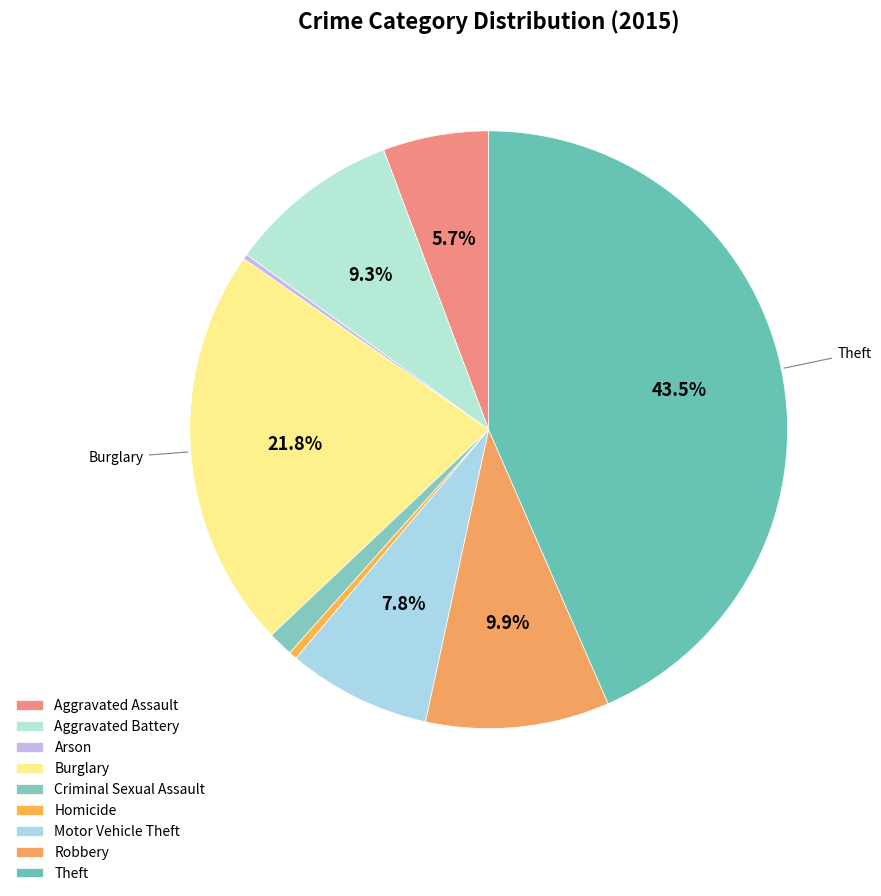

To the nearest percent, what is the combined percentage of Robbery and Aggravated Assault?

16%